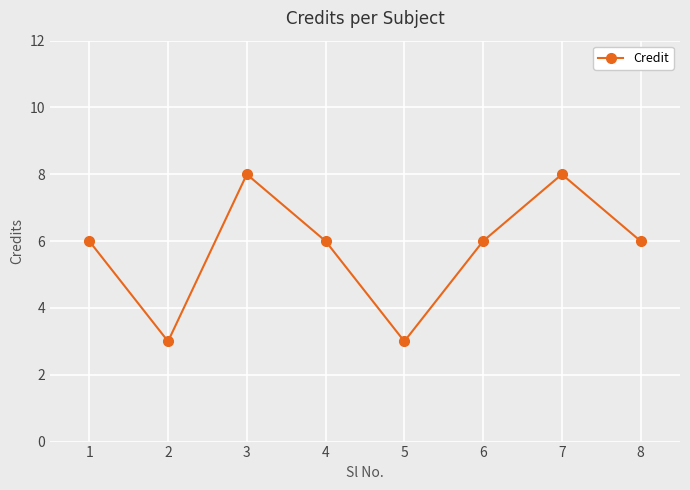

Count the values in the range 6 to 8.

6